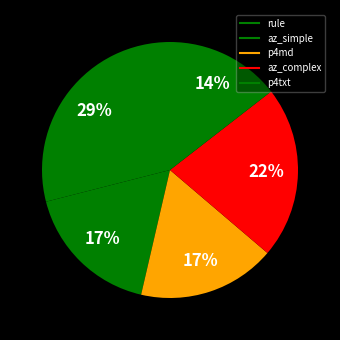

Rank the categories by value from lowest to highest.

p4txt, az_simple, p4md, az_complex, rule